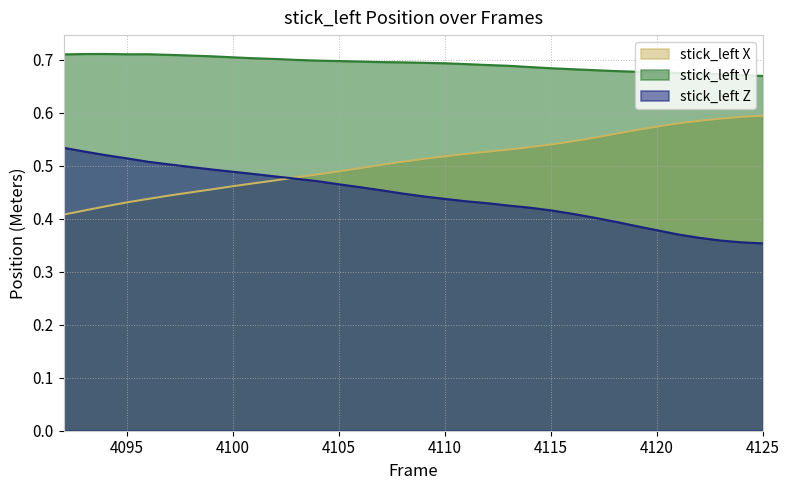

Rank the series at 4120 from lowest to highest value.

stick_left Z, stick_left X, stick_left Y